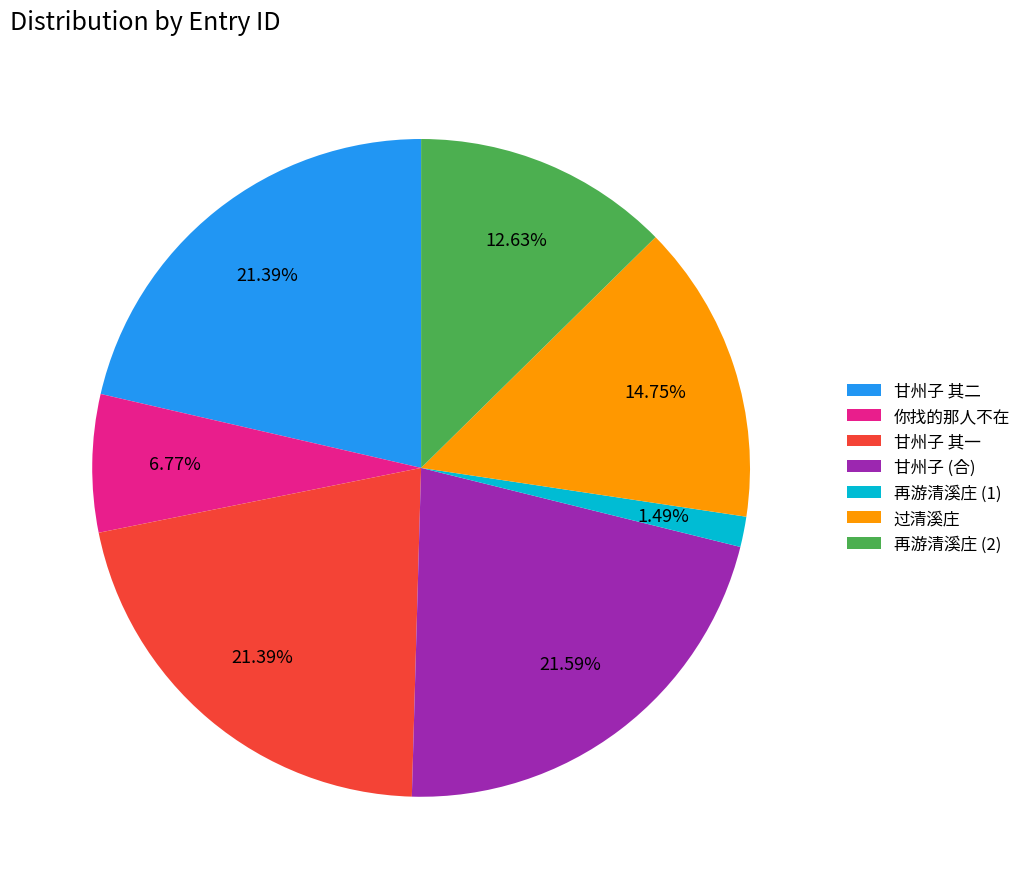

How many slices are in this pie chart?

7